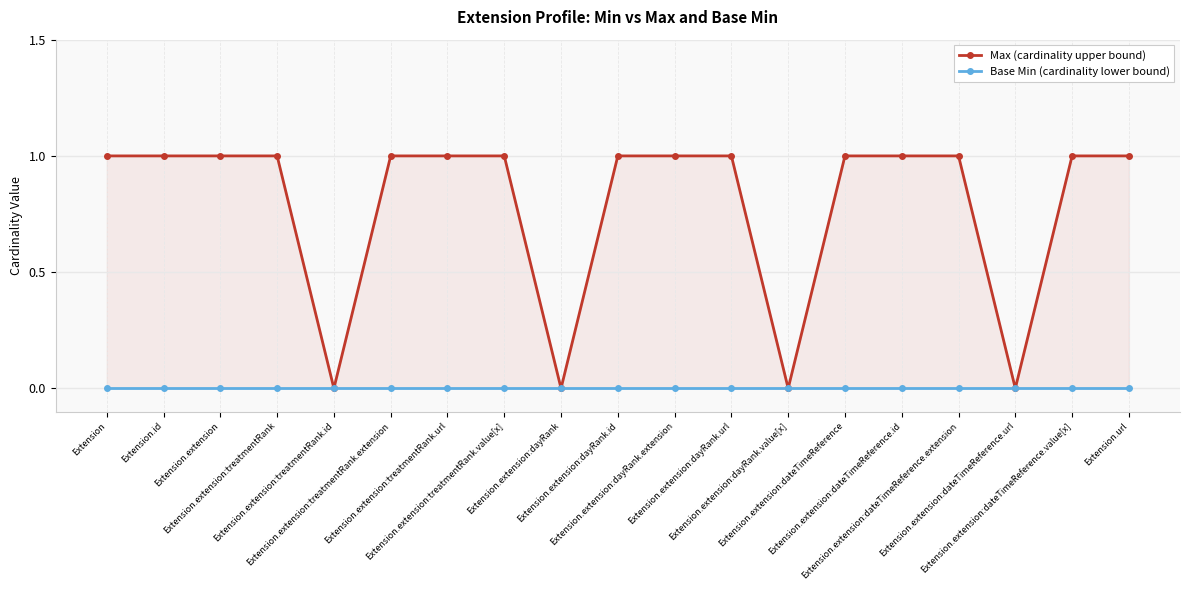

Which has a higher value, Extension or Extension.extension:dateTimeReference.url?

Extension